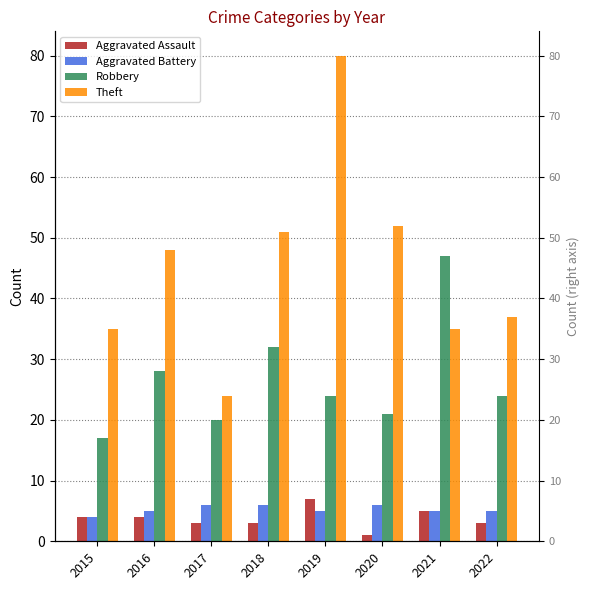

What is the total value across all series at 2020?

80